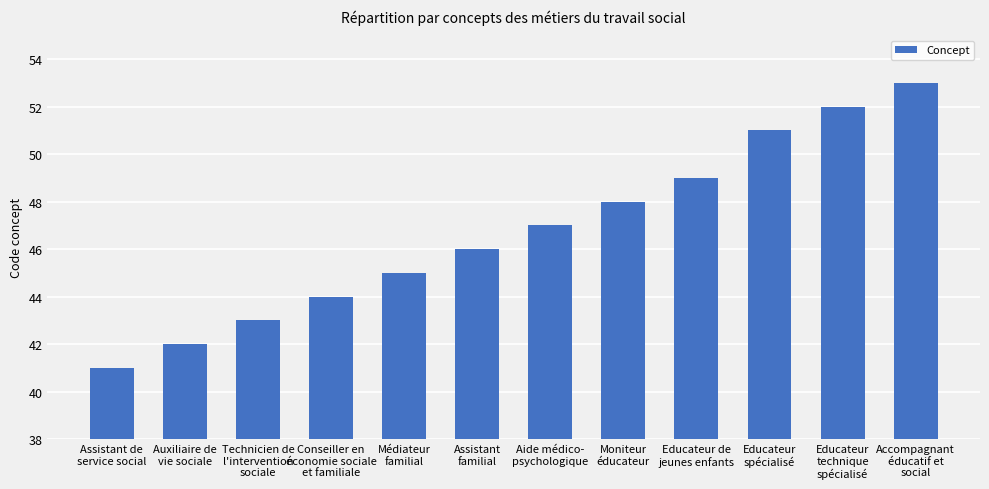

The value at Educateur de
jeunes enfants is 49. True or false?

True